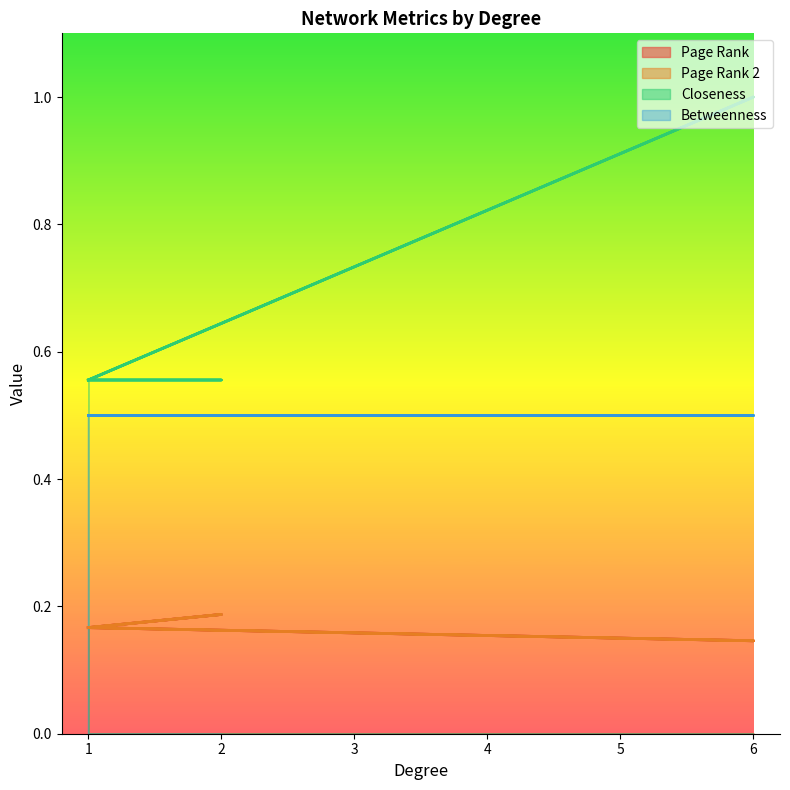

At how many categories does at least one series exceed 0?

6